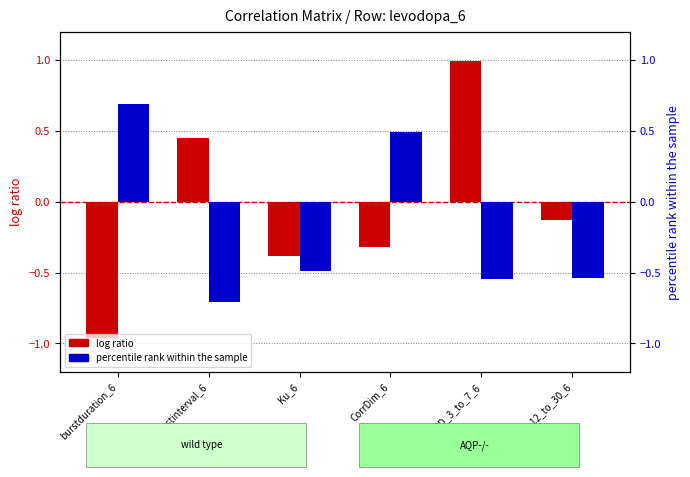

What is the average value of the percentile rank within the sample series?

-0.2